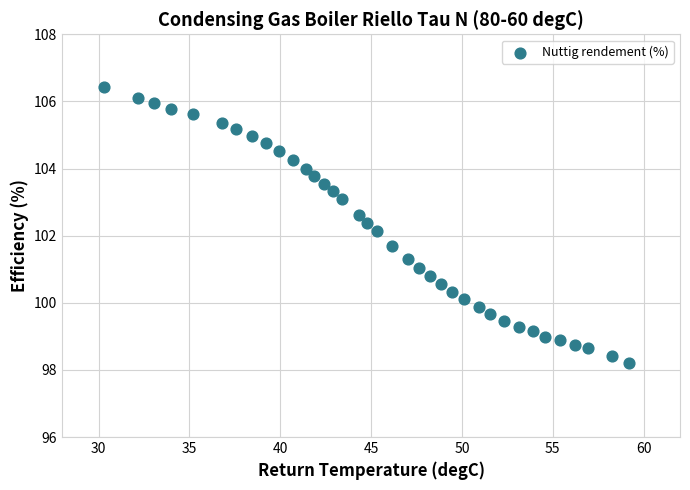

What Y value in the scatter plot is closest to 102?

102.1